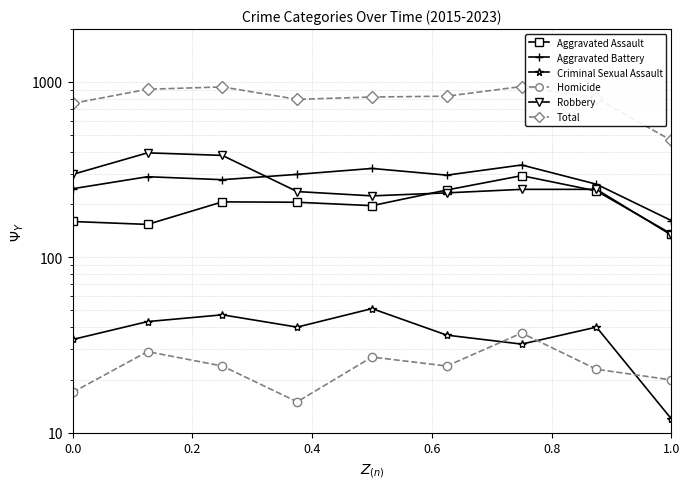

What is the sum of all Total values?

7254